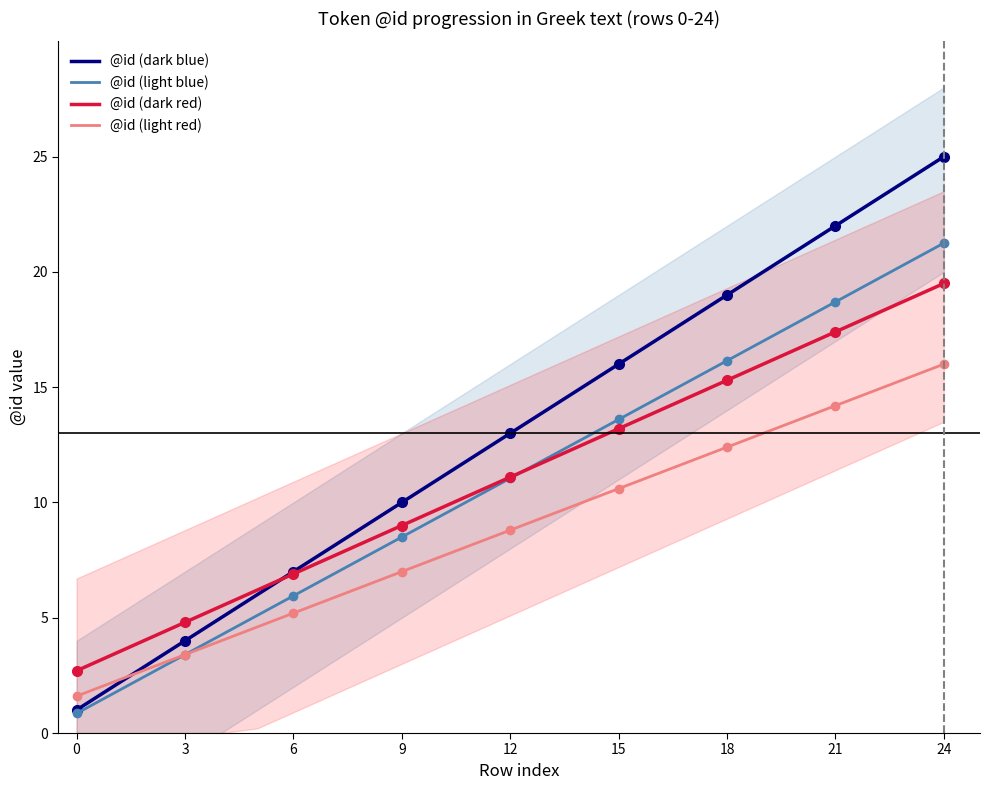

The value of @id (dark blue) at 12 is 7.2. True or false?

False